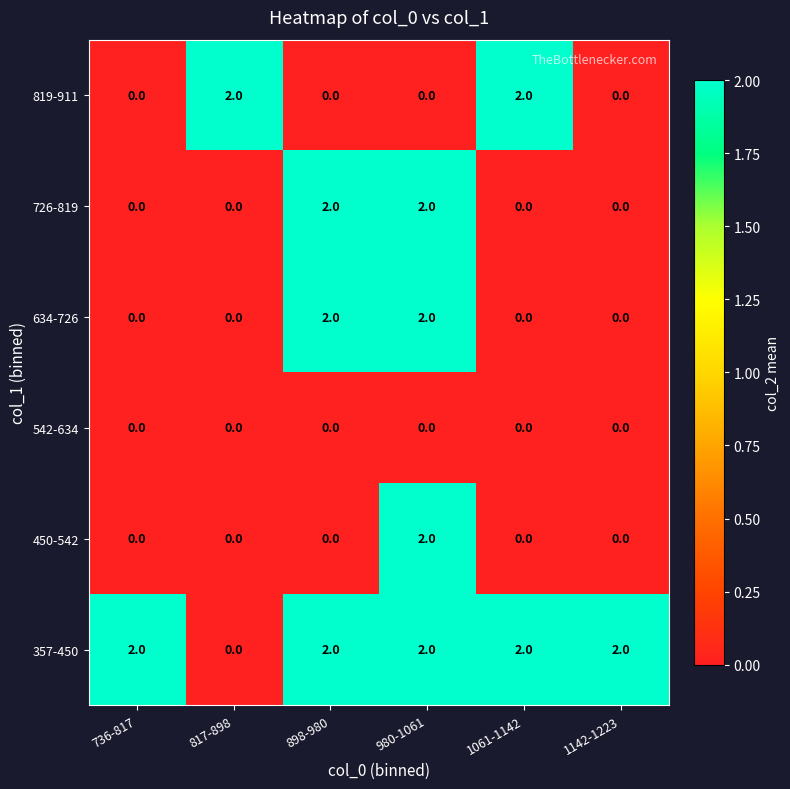

Which series has the largest total across all categories?

357-450